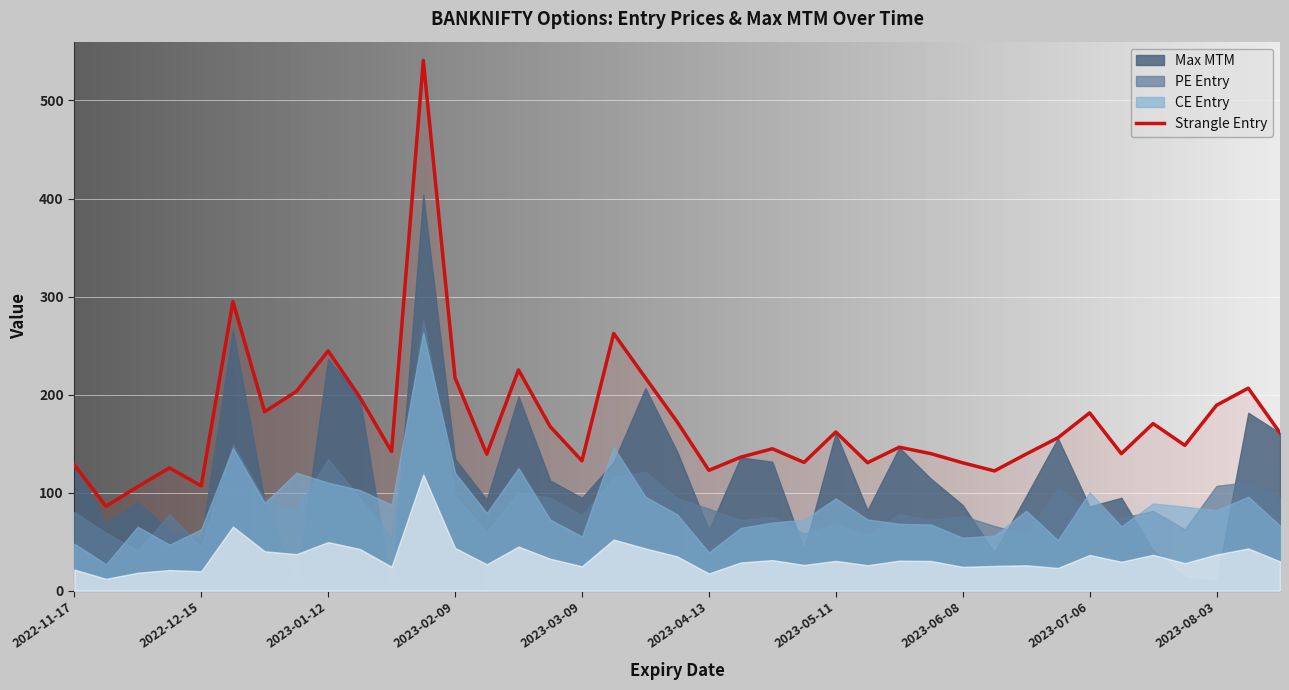

Where is Strangle Entry nearest to the value 313?

2022-12-22